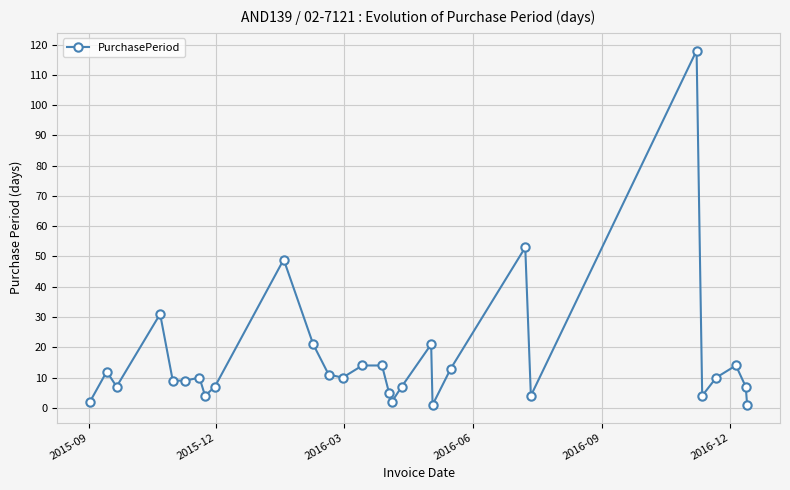

Reading right to left, what are all the values shown in this chart?

1	7	14	10	4	118	4	53	13	1	21	7	2	5	14	14	10	11	21	49	7	4	10	9	9	31	7	12	2